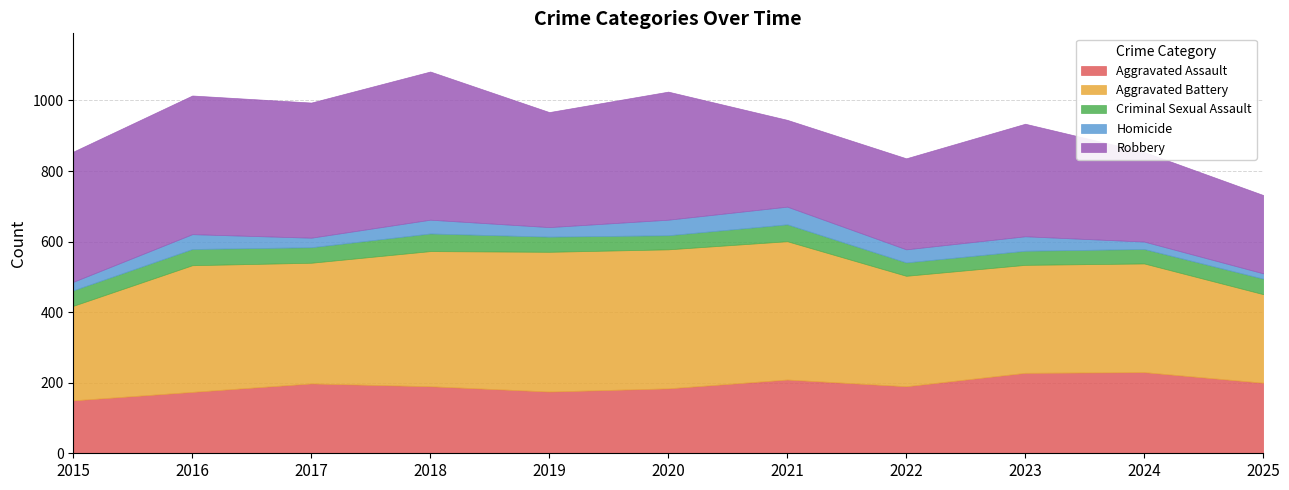

Is it true that Aggravated Assault equals 230 at 2024?

True